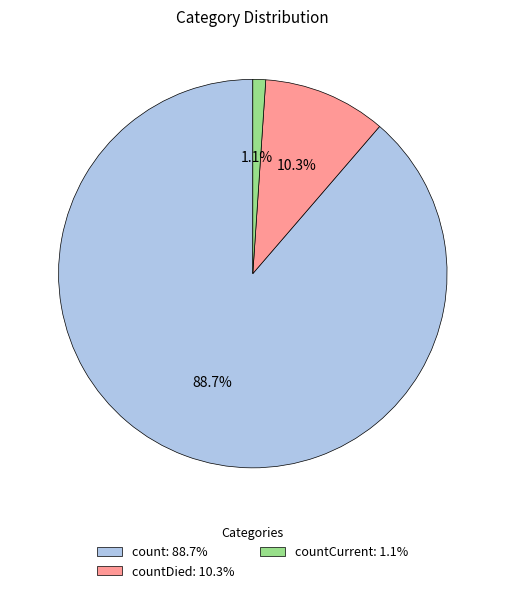

Rank the categories by value from highest to lowest.

count: 88.7%, countDied: 10.3%, countCurrent: 1.1%